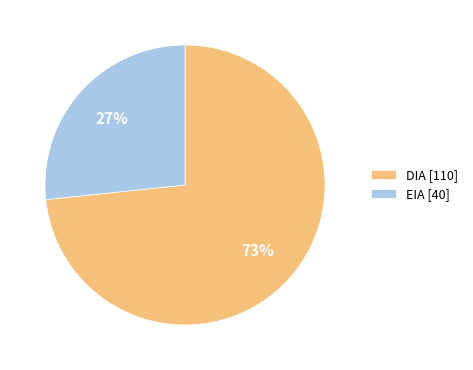

Is the sum of EIA [40] and DIA [110] greater than half?

Yes